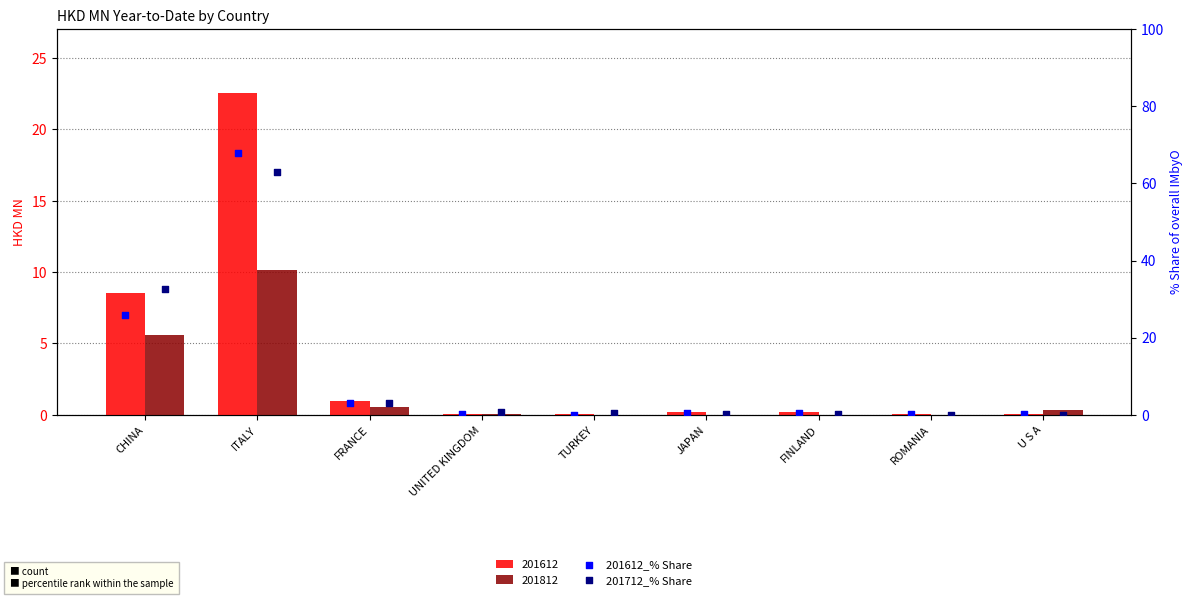

What is the total value across all series at TURKEY?

0.4